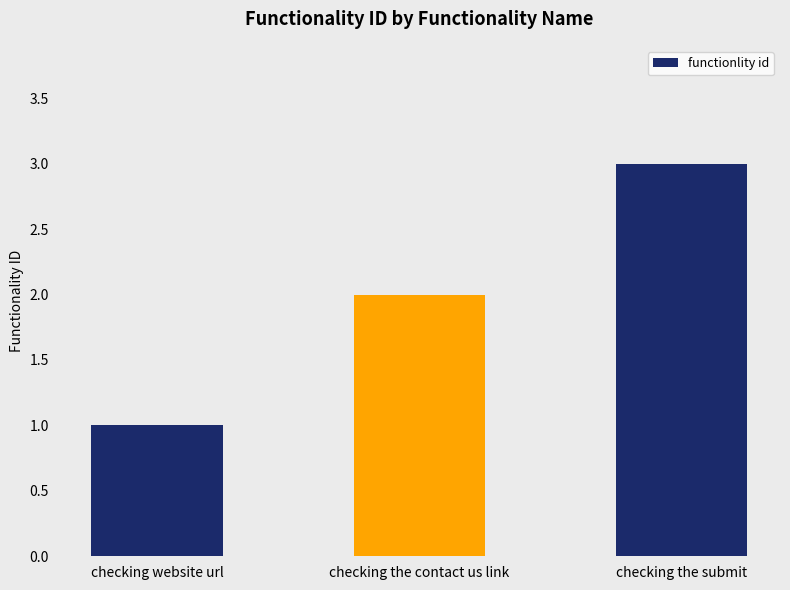

What is the difference between the values at checking website url and checking the submit?

2